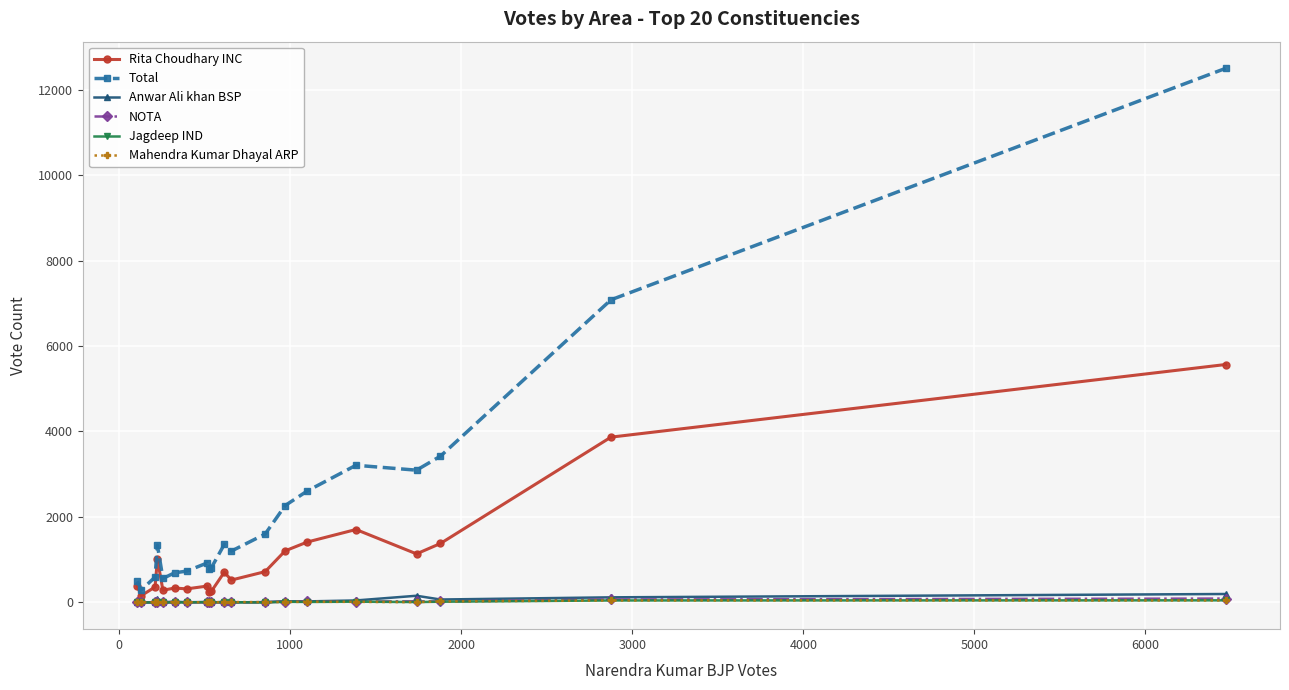

Which series has the largest total across all categories?

Total